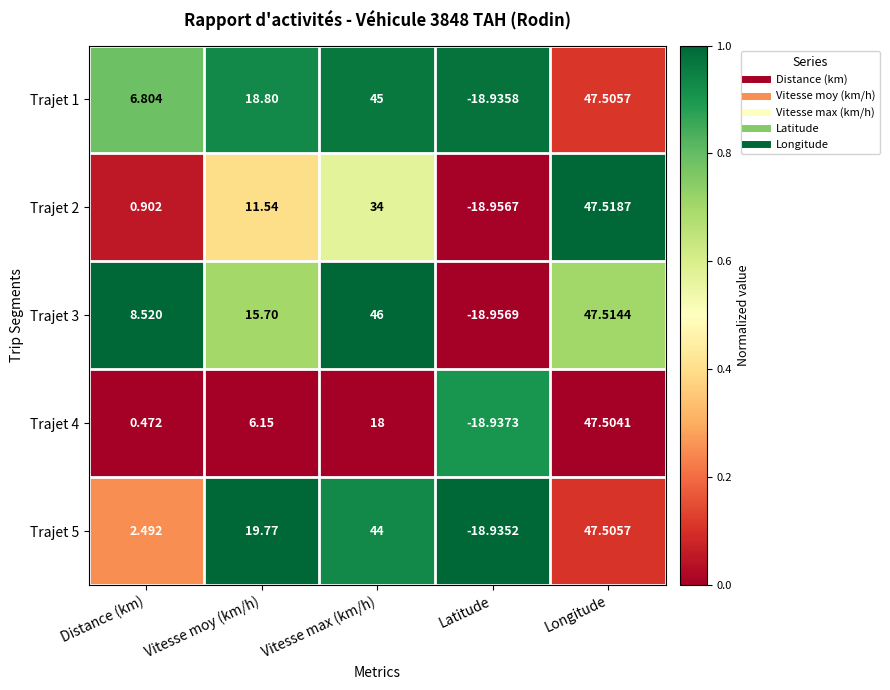

At which category is the sum across all series the highest?

Longitude